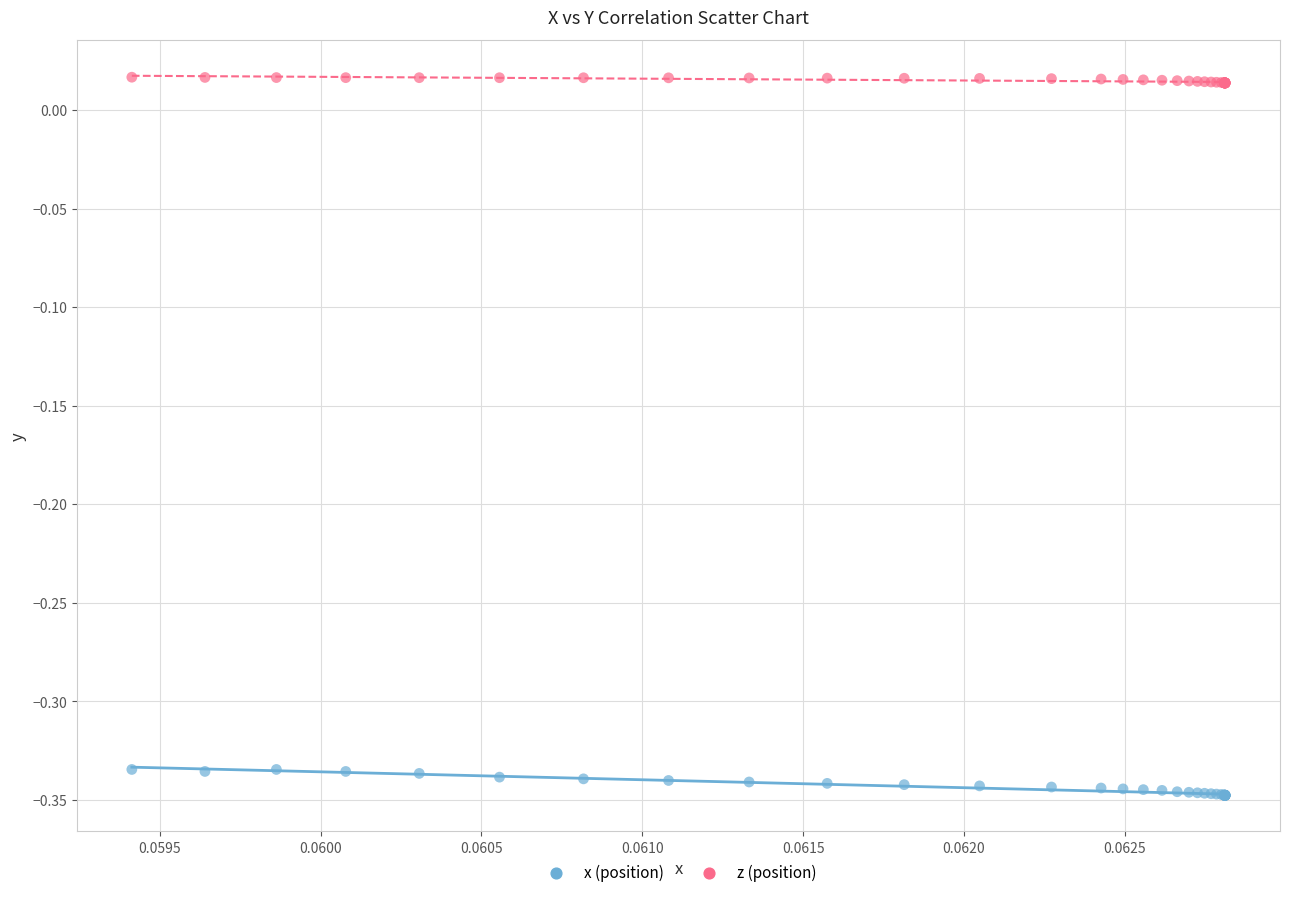

Which series reaches the maximum Y coordinate?

z (position)